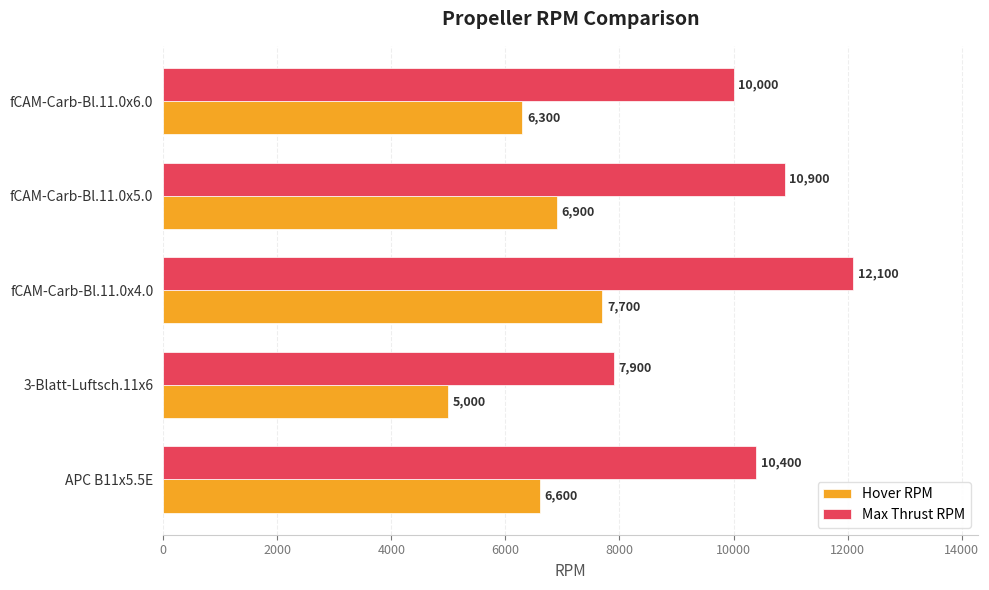

Count the Hover RPM values in the range 6300 to 6900.

3